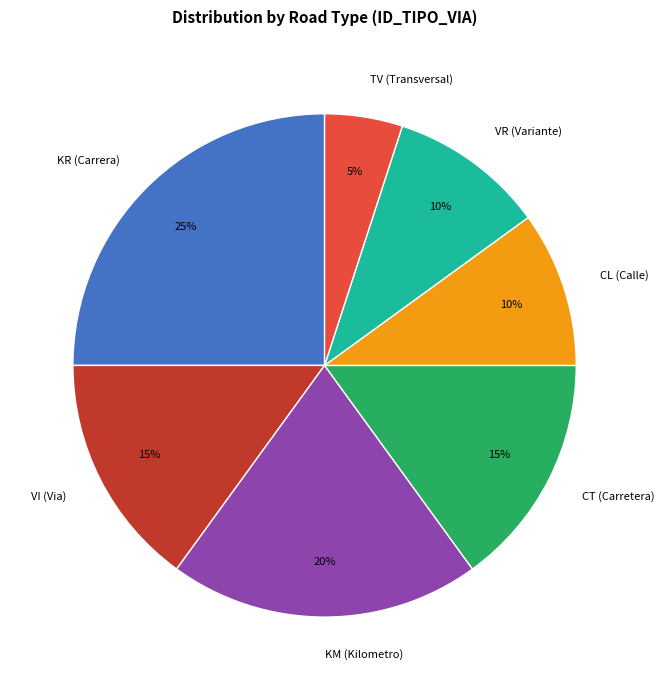

The CL (Calle) slice represents 10% of the pie. True or false?

True